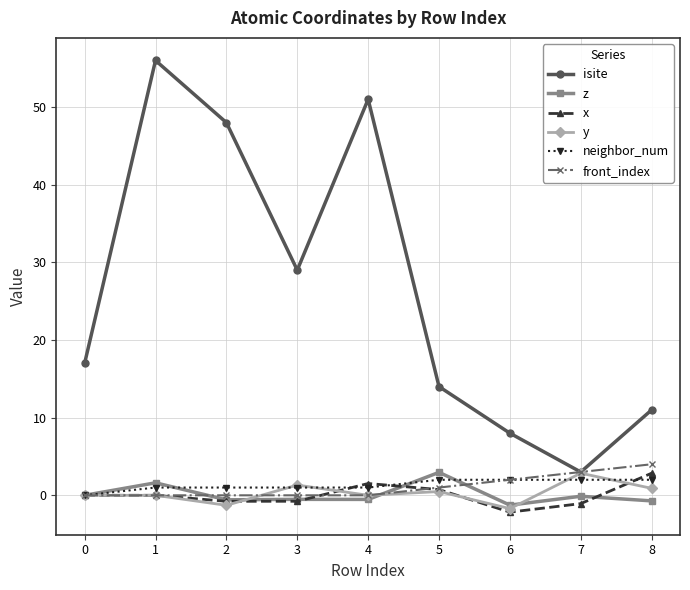

How many lines are shown in the chart?

6